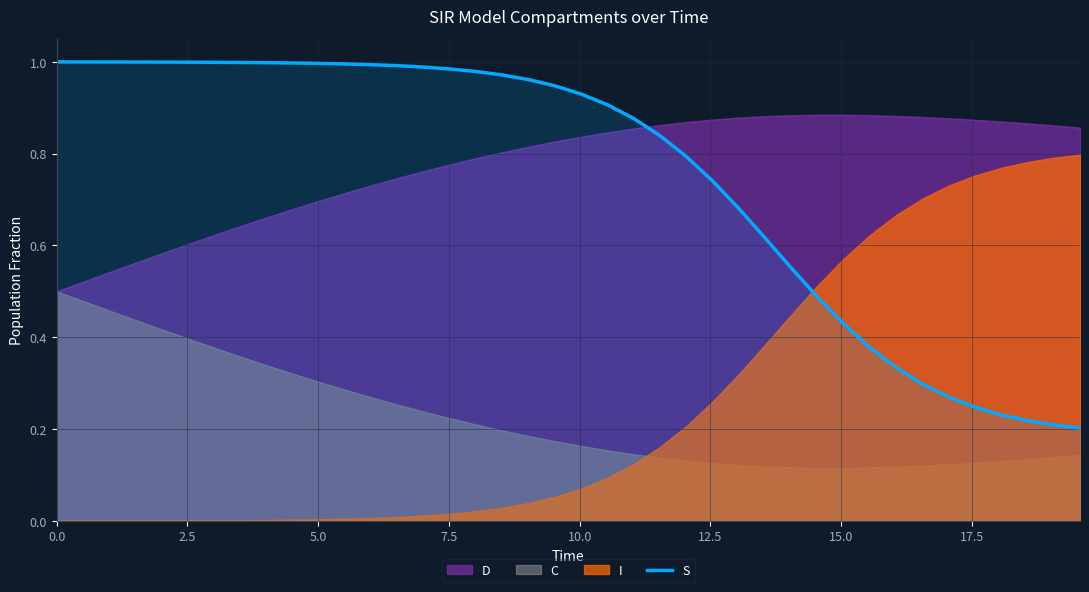

How many lines are shown in the chart?

1